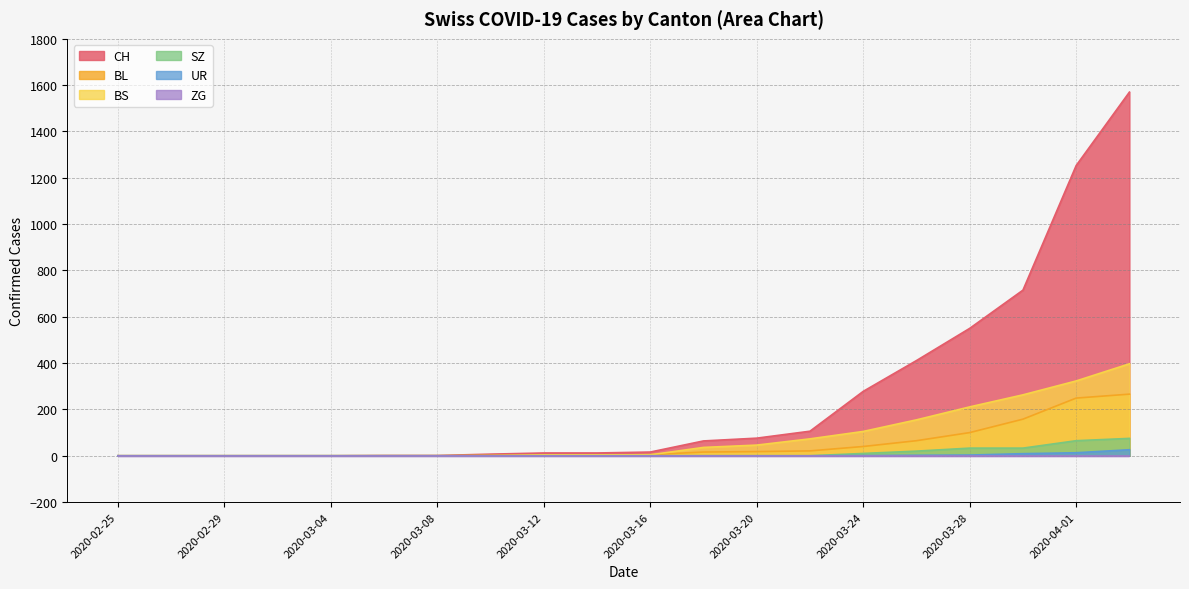

Where is UR nearest to the value 13?

2020-04-01